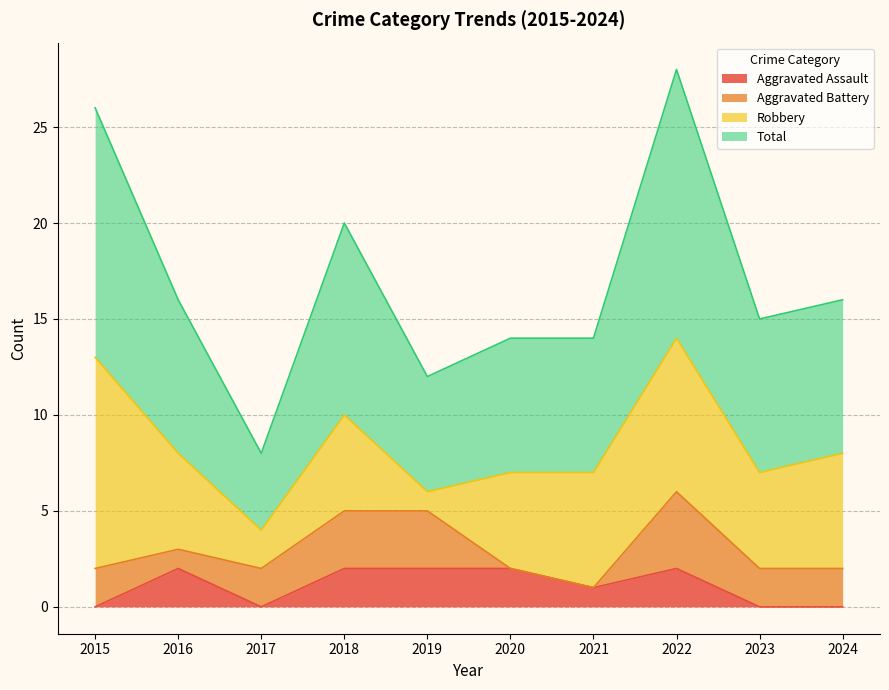

Is it true that Aggravated Assault equals 2 at 2022?

True